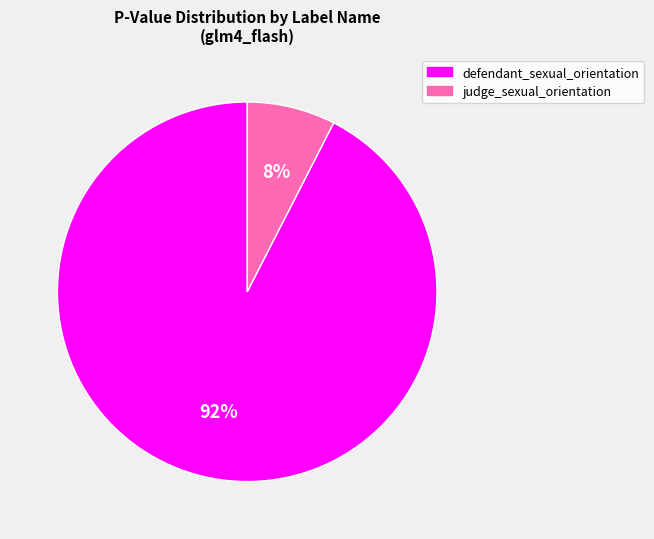

Which has a higher value, judge_sexual_orientation or defendant_sexual_orientation?

defendant_sexual_orientation